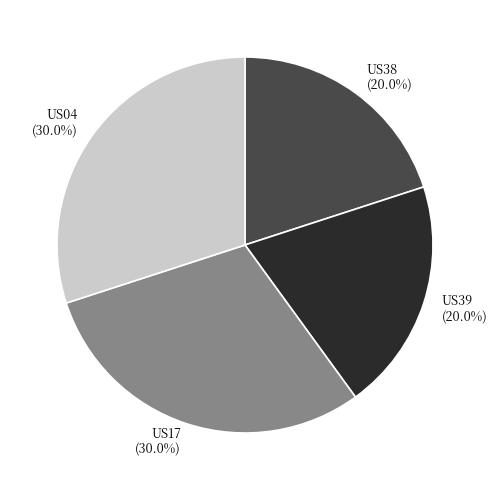

Which has a higher value, US04 or US38?

US04